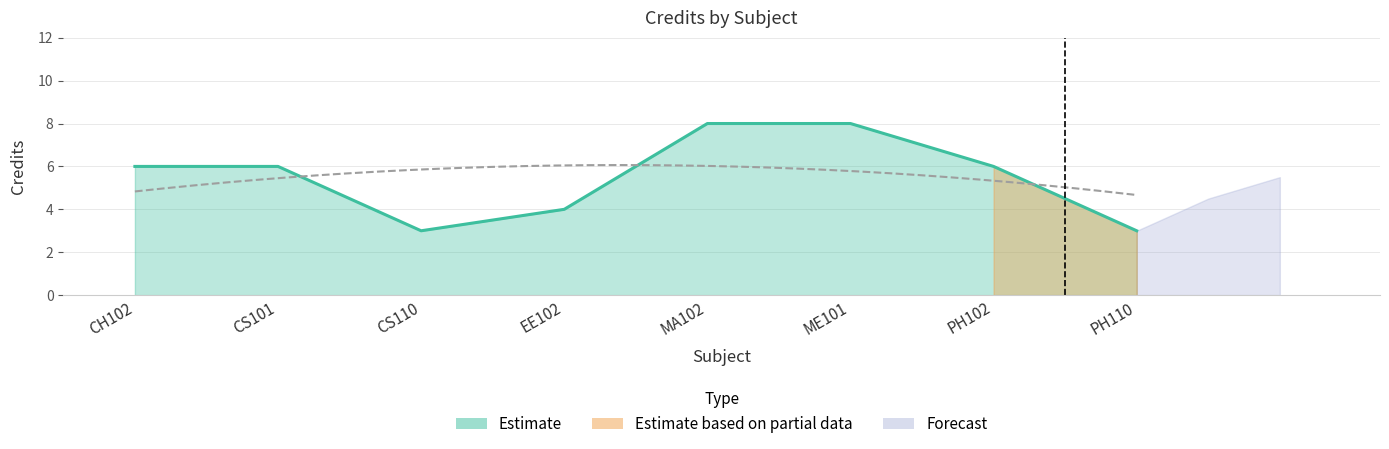

What is the value of the 1st point from the left?

6